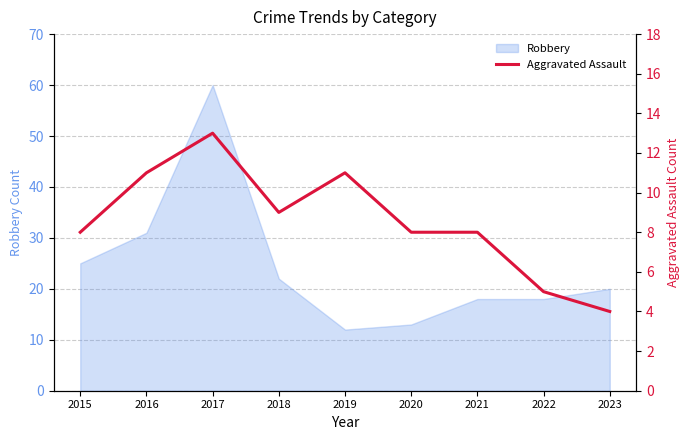

Reading left to right, transcribe all the data shown in this chart.

8	11	13	9	11	8	8	5	4